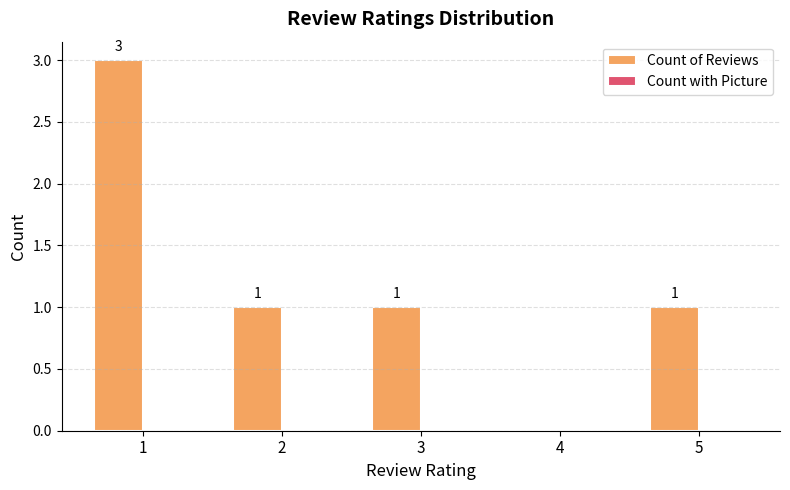

True or false: the data shows 1 at 1.

False